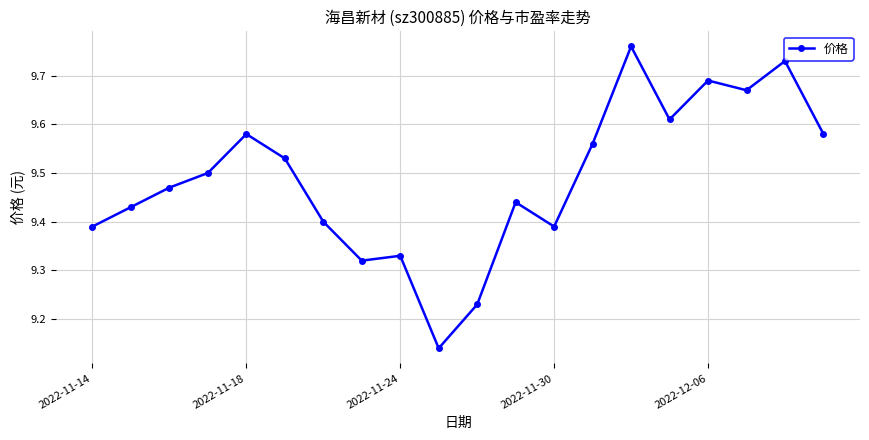

What is the difference between the second highest and second lowest values?

0.5